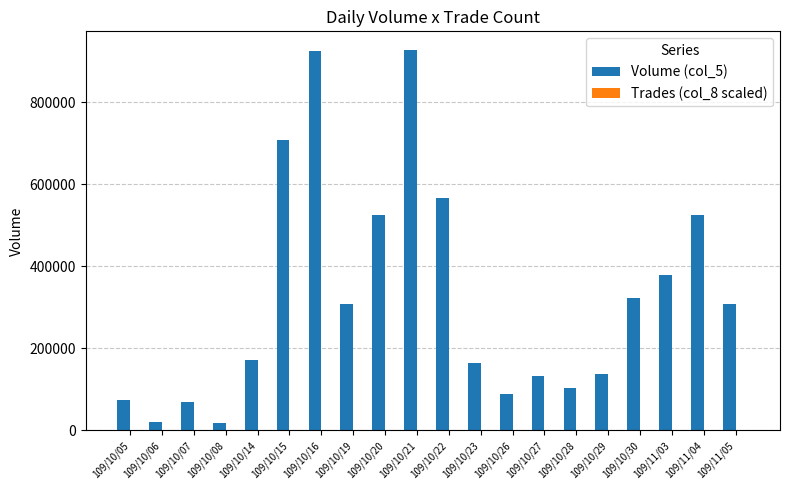

What is the greatest value displayed?

926510